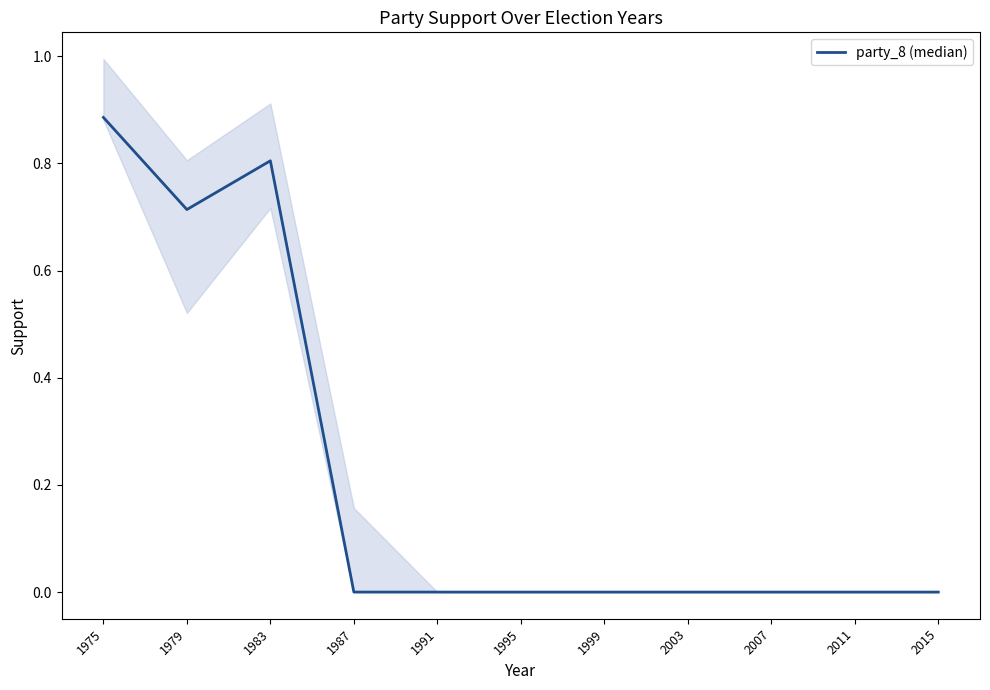

Rank the categories by value from lowest to highest.

1987, 1991, 1995, 1999, 2003, 2007, 2011, 2015, 1979, 1983, 1975